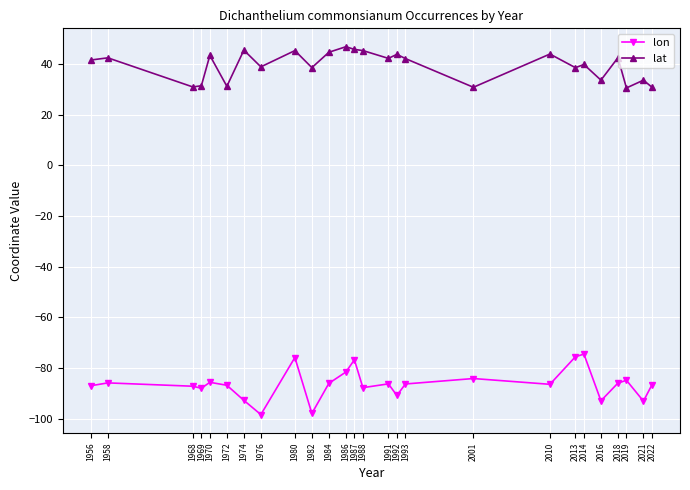

How many series are shown in this chart?

2